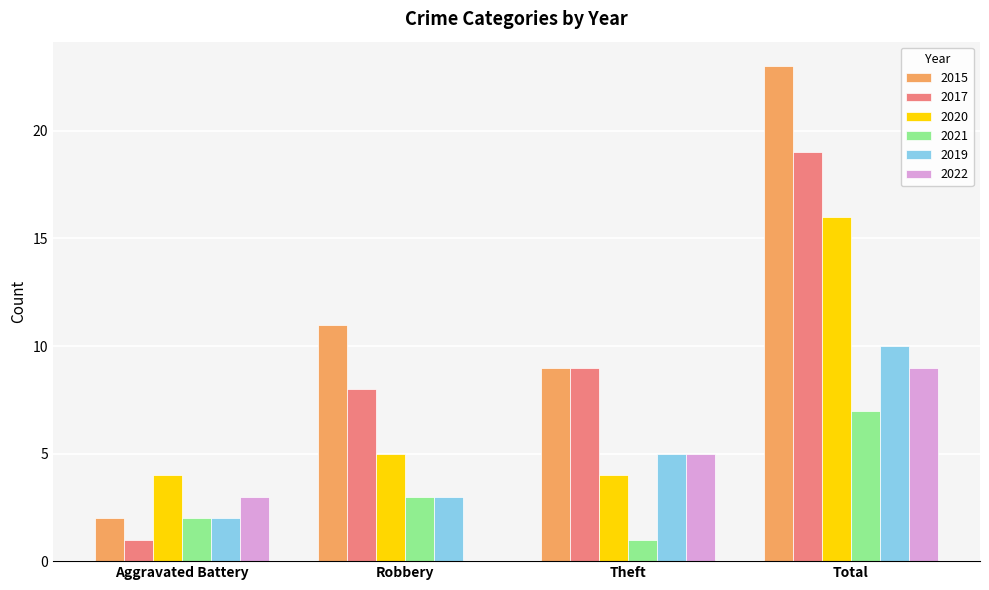

What is the sum of the 2020 values at Theft and Robbery?

9